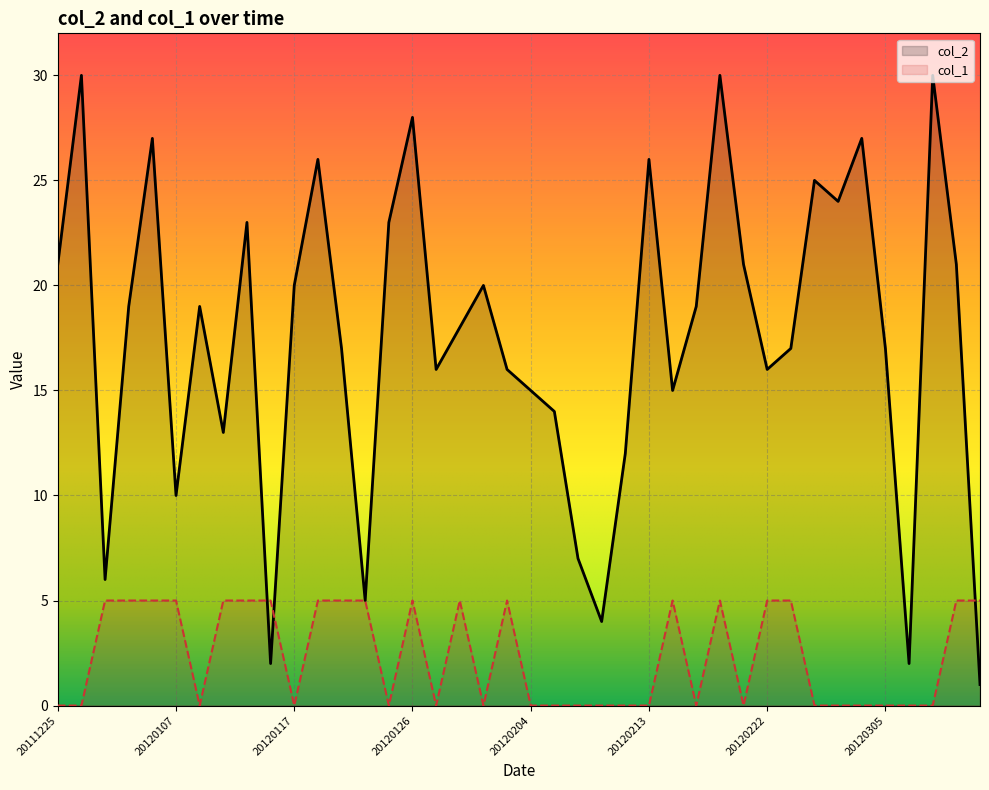

How many col_1 values are between 0 and 5?

40